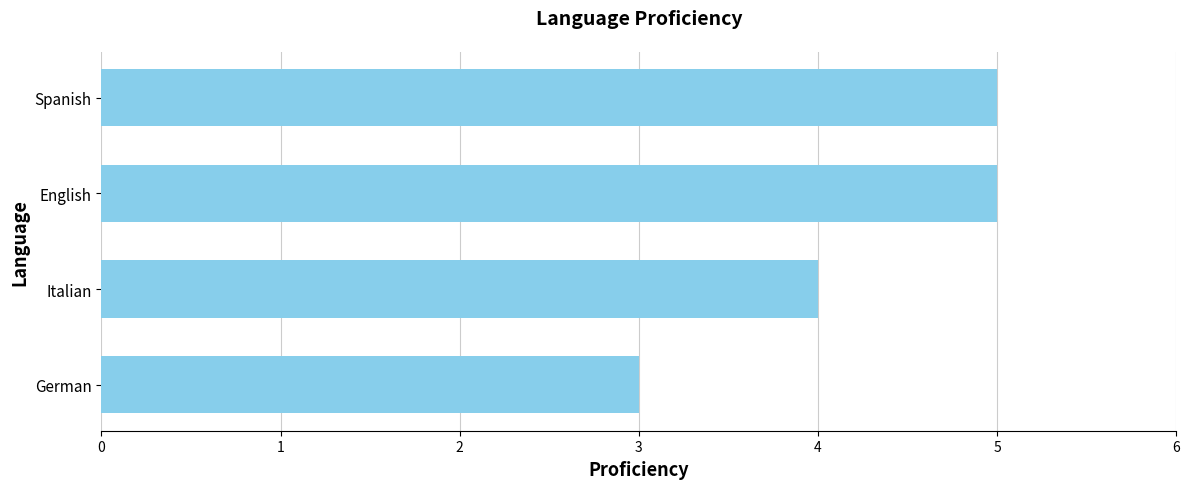

What is the sum of all values?

17